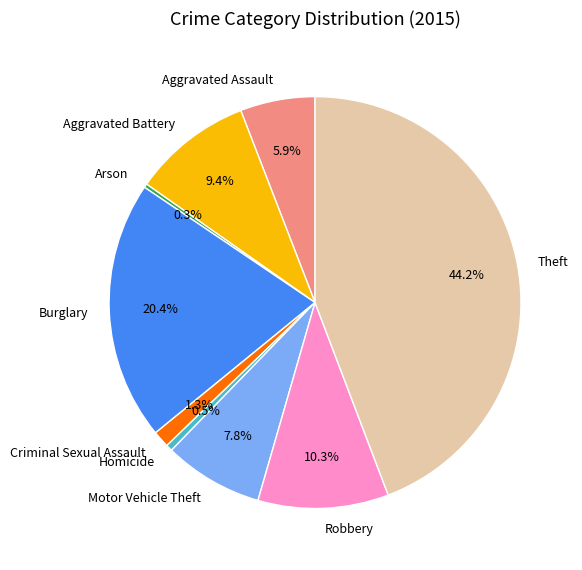

Which has a higher value, Aggravated Battery or Theft?

Theft